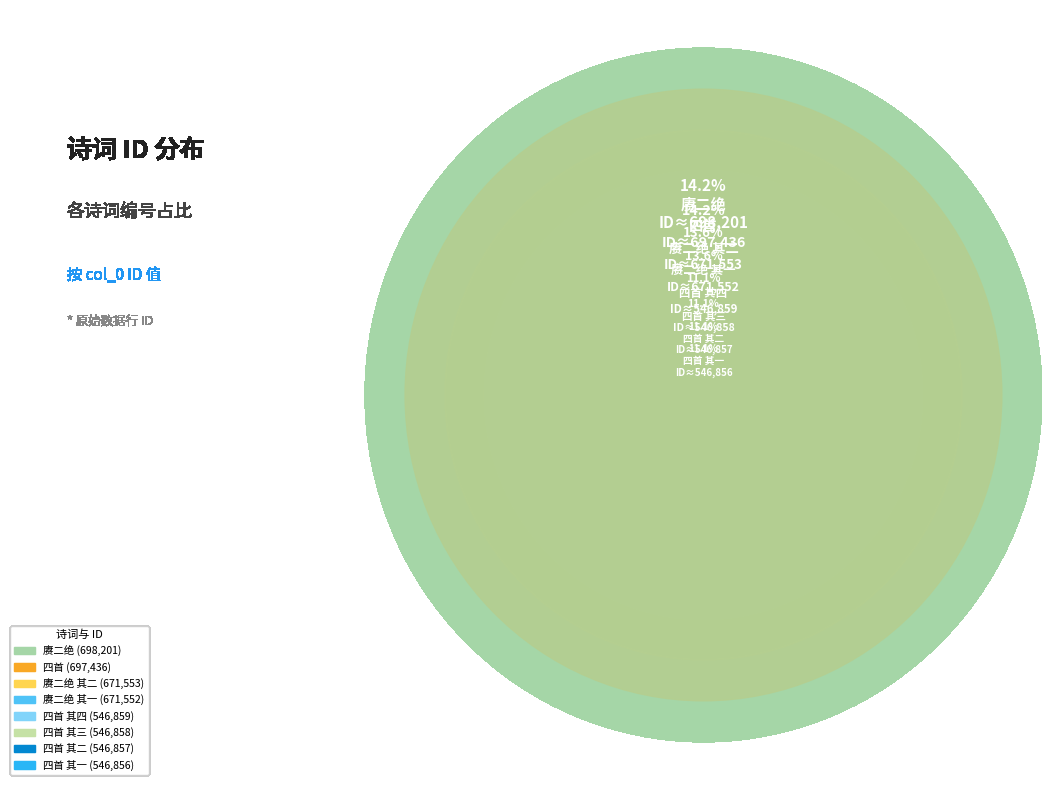

Count the number of slices in the pie.

8